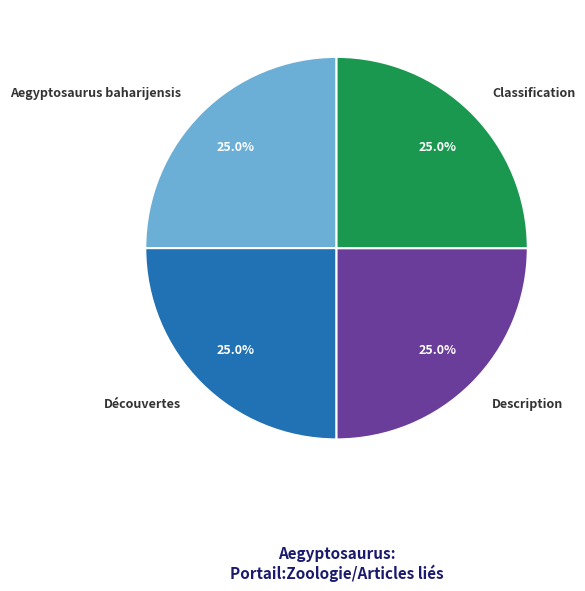

To the nearest percent, what is the difference between the Classification and Description slice percentages?

0%